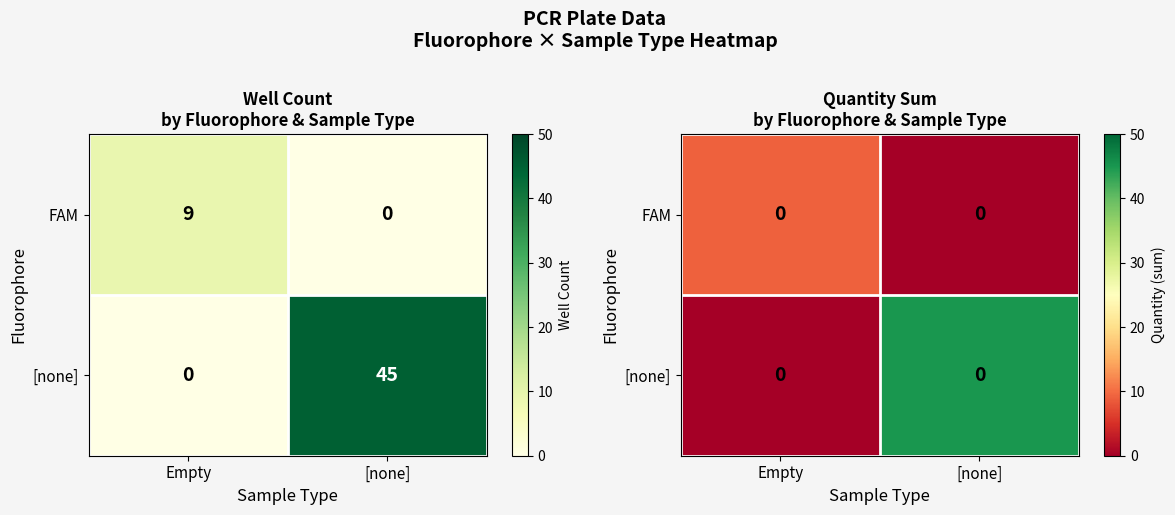

Which series has the largest range (max minus min)?

[none]